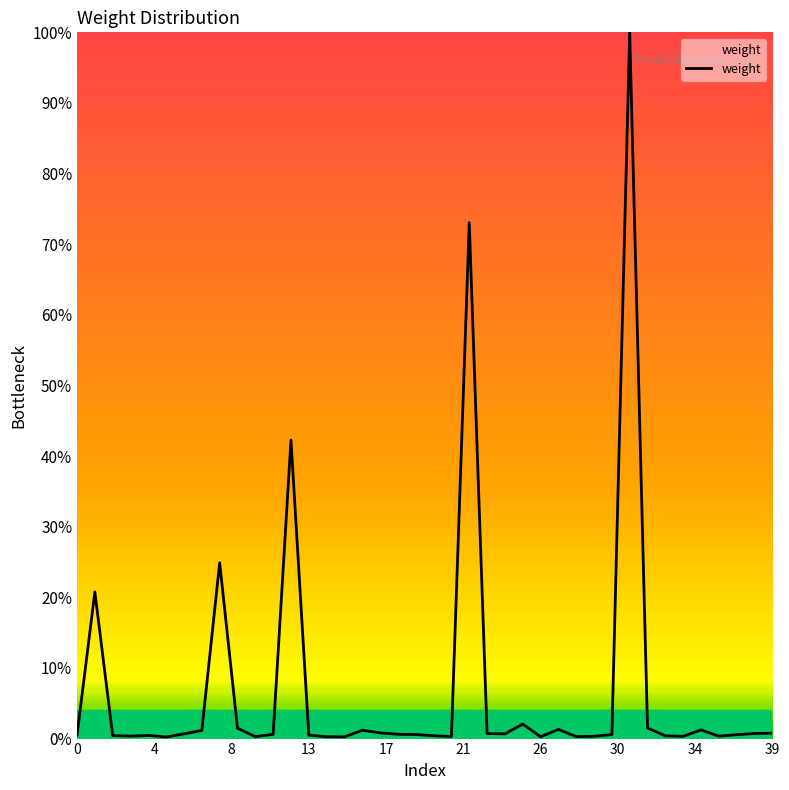

Does the chart have visible grid lines?

No